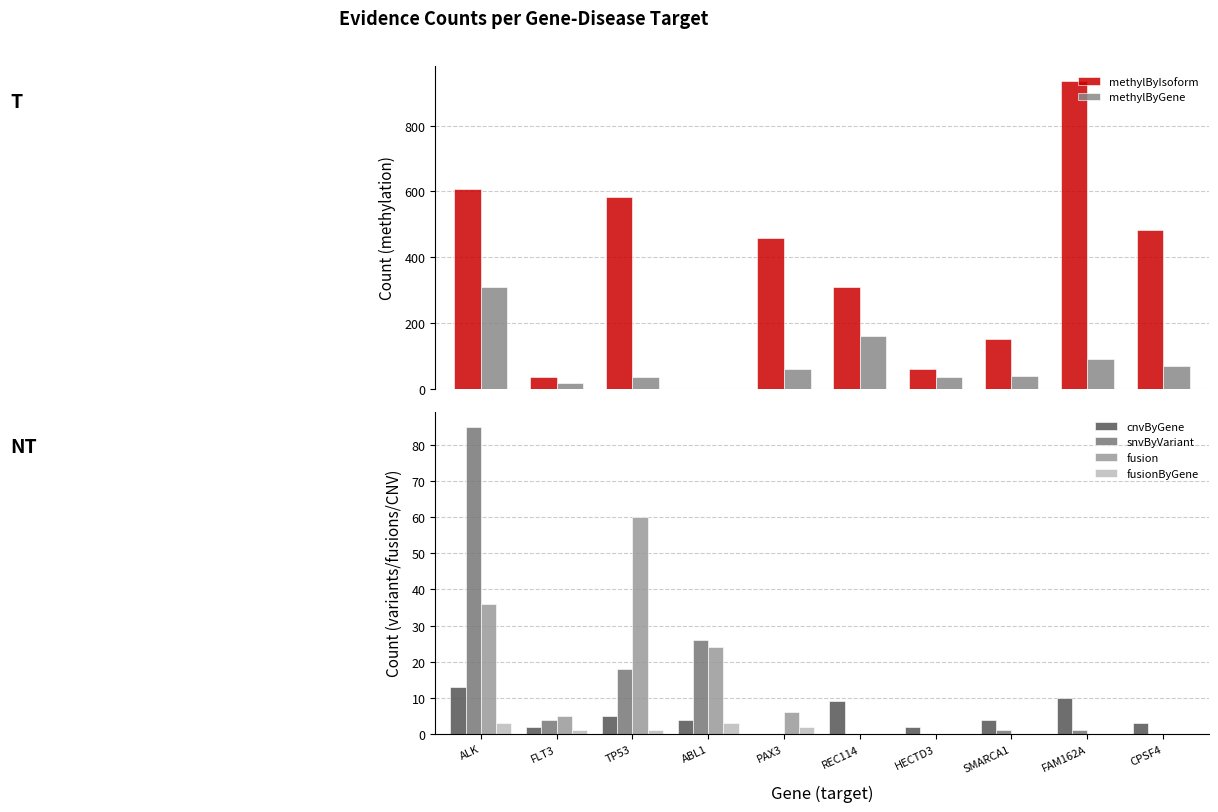

Which series has the largest range (max minus min)?

methylByIsoform